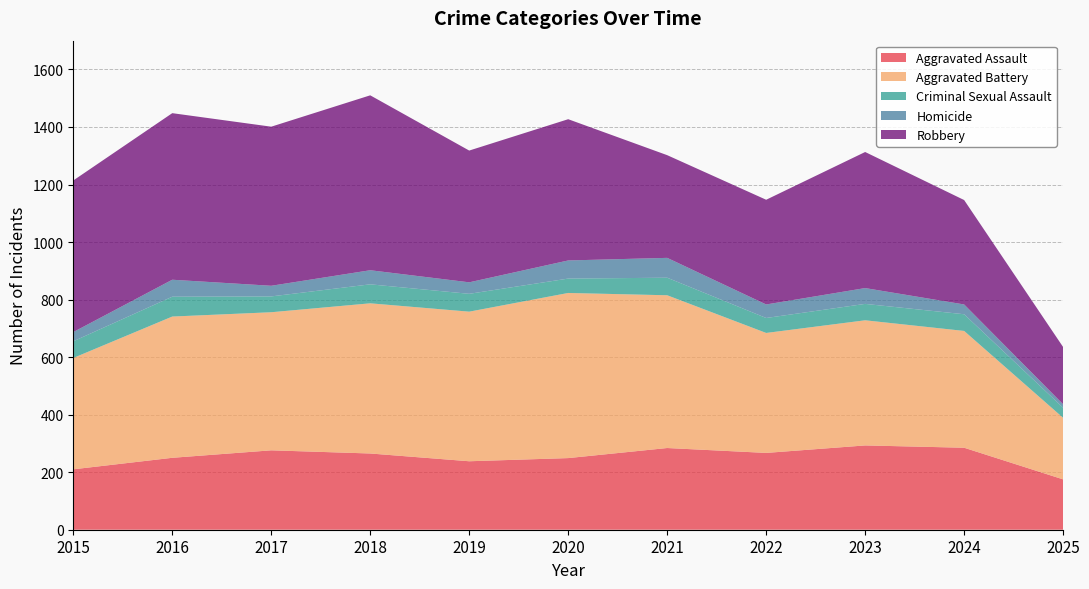

Reading left to right, list all the values displayed in this chart.

Aggravated Assault: 2015=210	2016=250	2017=276	2018=265	2019=238	2020=249	2021=284	2022=267	2023=293	2024=285	2025=175
Aggravated Battery: 2015=387	2016=491	2017=480	2018=522	2019=520	2020=574	2021=531	2022=417	2023=435	2024=406	2025=214
Criminal Sexual Assault: 2015=58	2016=69	2017=55	2018=66	2019=62	2020=50	2021=61	2022=52	2023=57	2024=58	2025=35
Homicide: 2015=32	2016=59	2017=37	2018=49	2019=40	2020=63	2021=69	2022=47	2023=55	2024=34	2025=12
Robbery: 2015=527	2016=579	2017=553	2018=608	2019=458	2020=491	2021=357	2022=364	2023=473	2024=363	2025=199